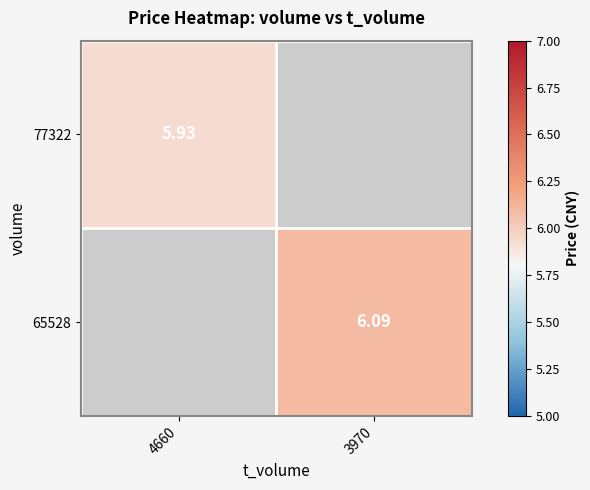

Is the value of 65528 at 3970 greater than the value of 77322 at 4660?

Yes